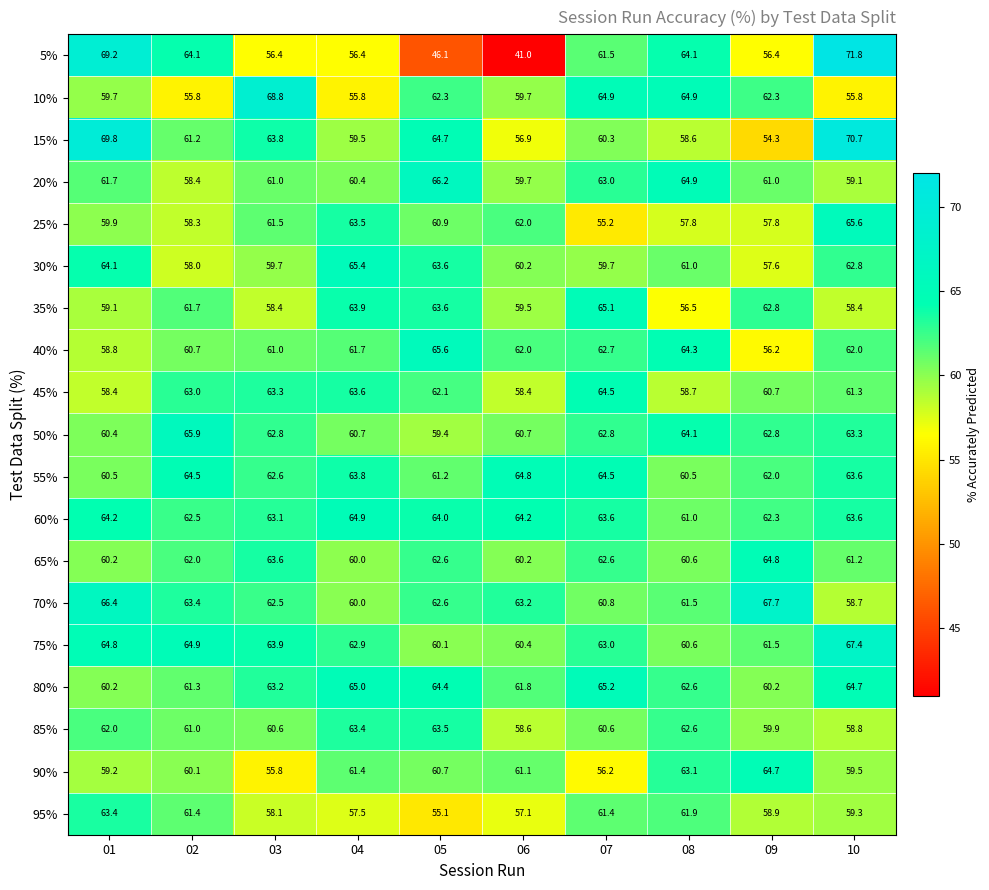

Between 08 and 09, which series saw the biggest shift?

40%